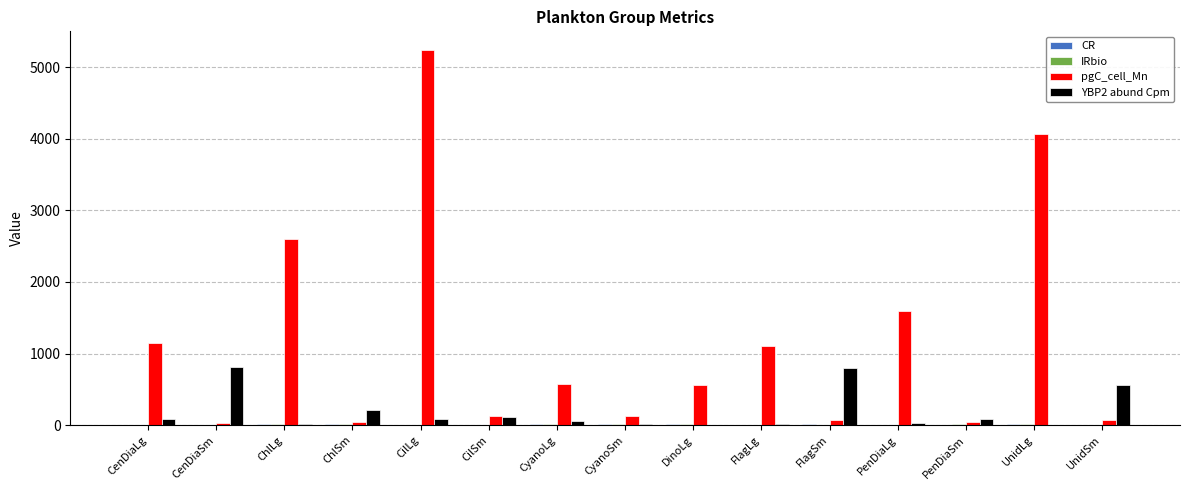

Which series has the largest range (max minus min)?

pgC_cell_Mn